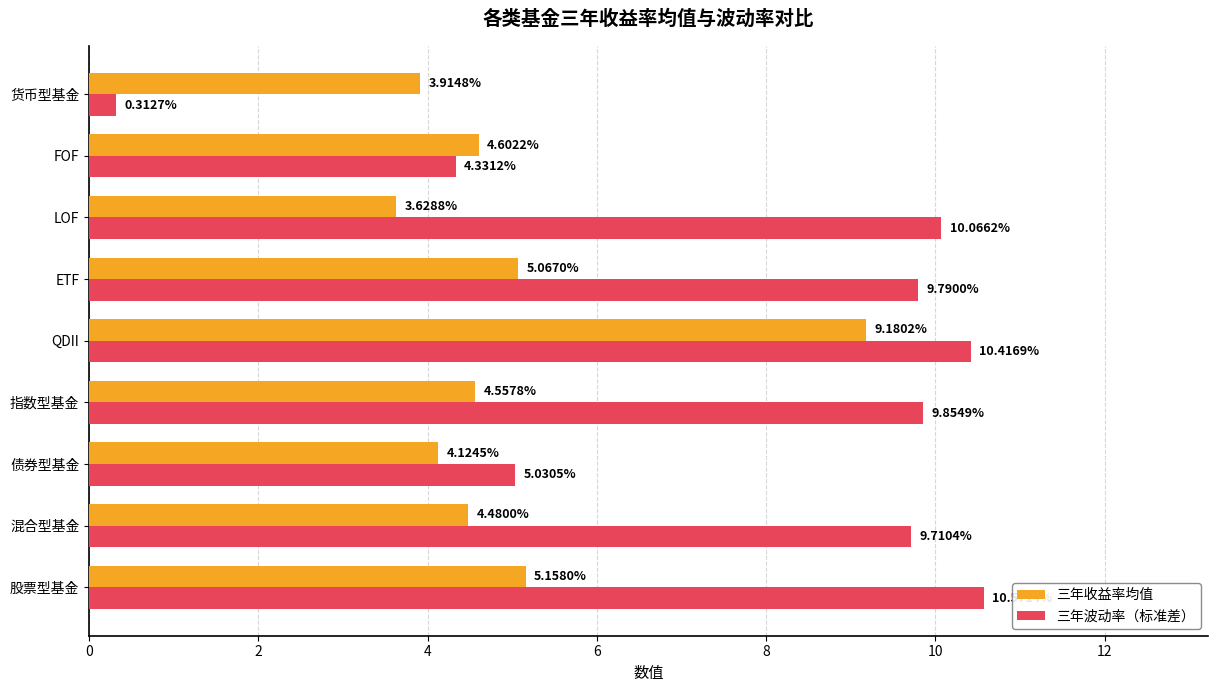

Between 股票型基金 and QDII, which series saw the biggest shift?

三年收益率均值